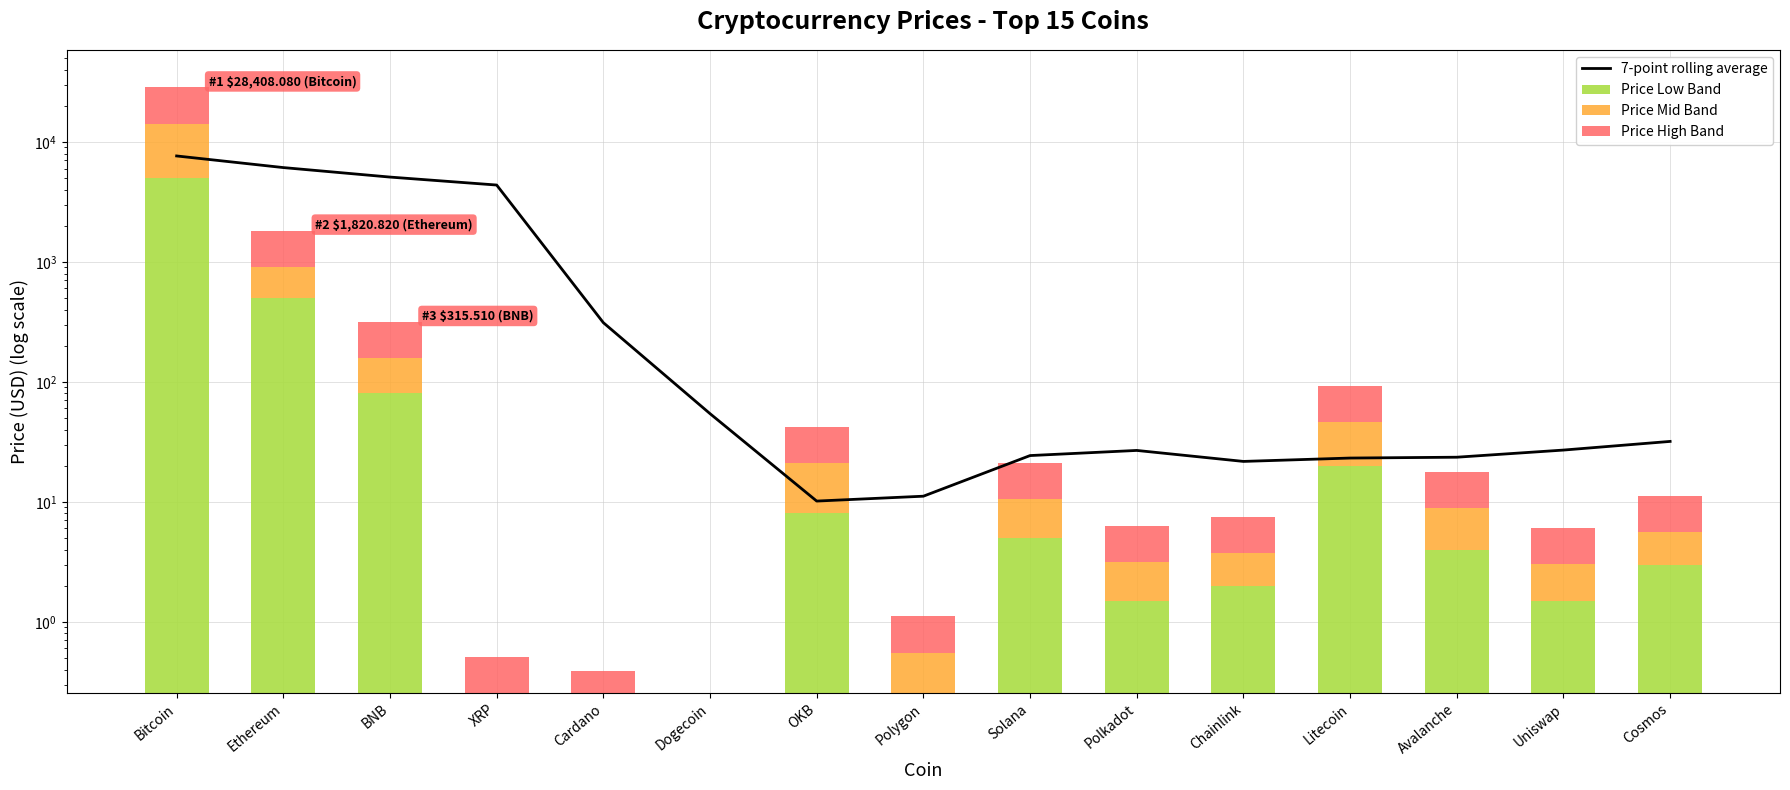

True or false: 7-point rolling average has a value of 31.9 at Chainlink.

False